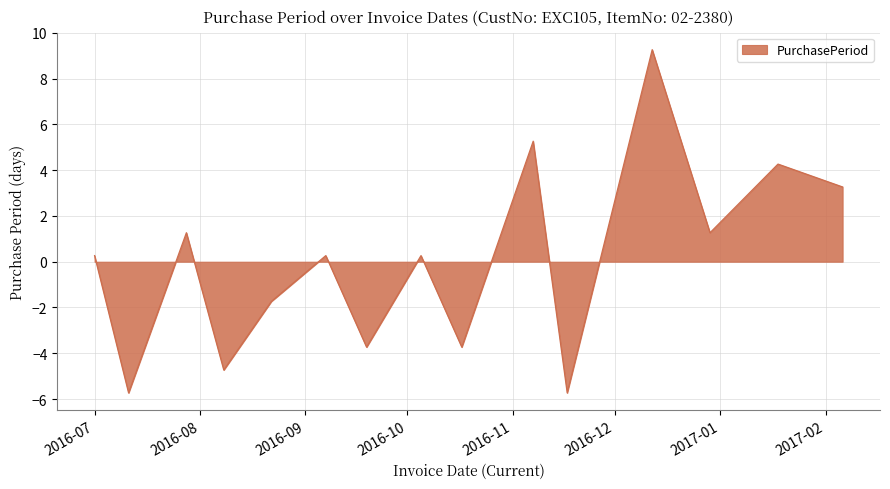

What is the difference between the maximum and minimum values?

15.0